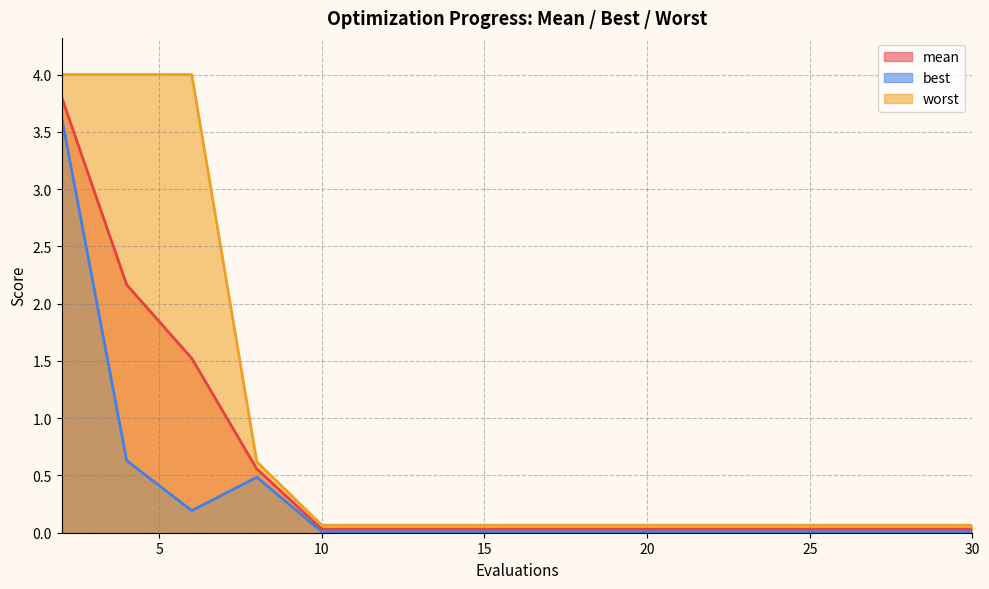

Which has a higher value, 23 or 25?

23